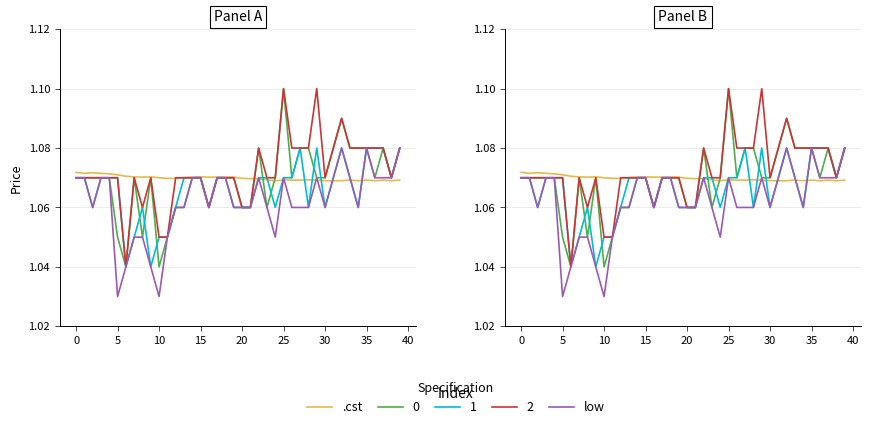

Count the number of categories in the chart.

40